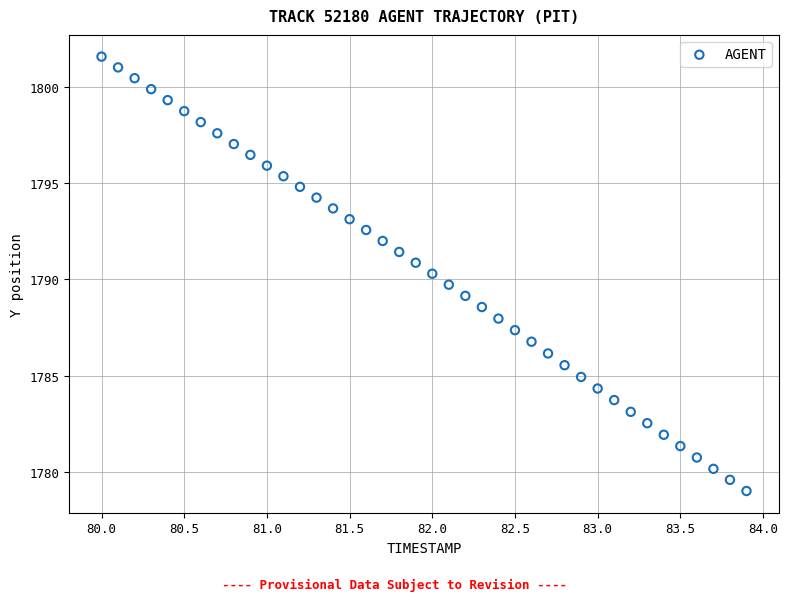

What is the range of X values (max minus min)?

3.9